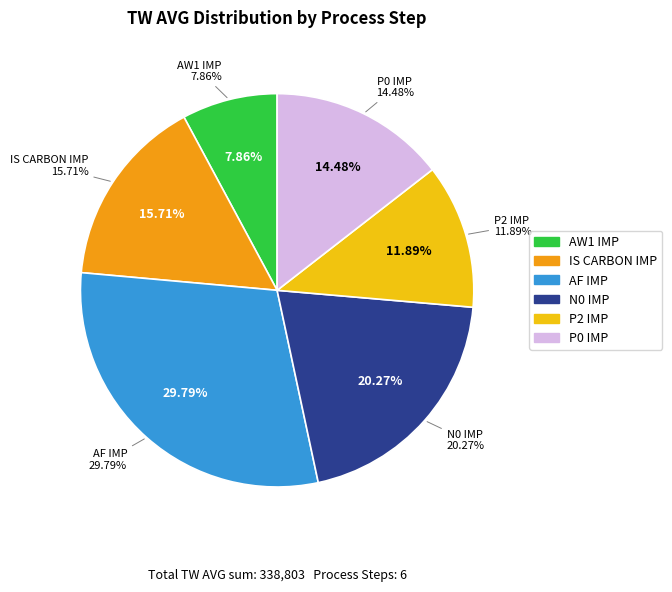

Combined, do 15 and 25 account for over 50%?

No